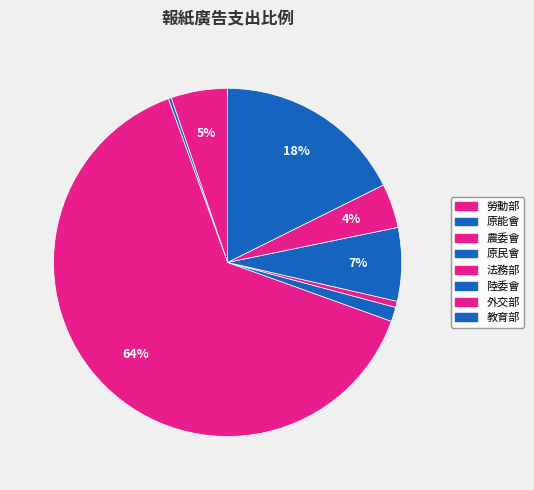

How many segments does this pie chart have?

8